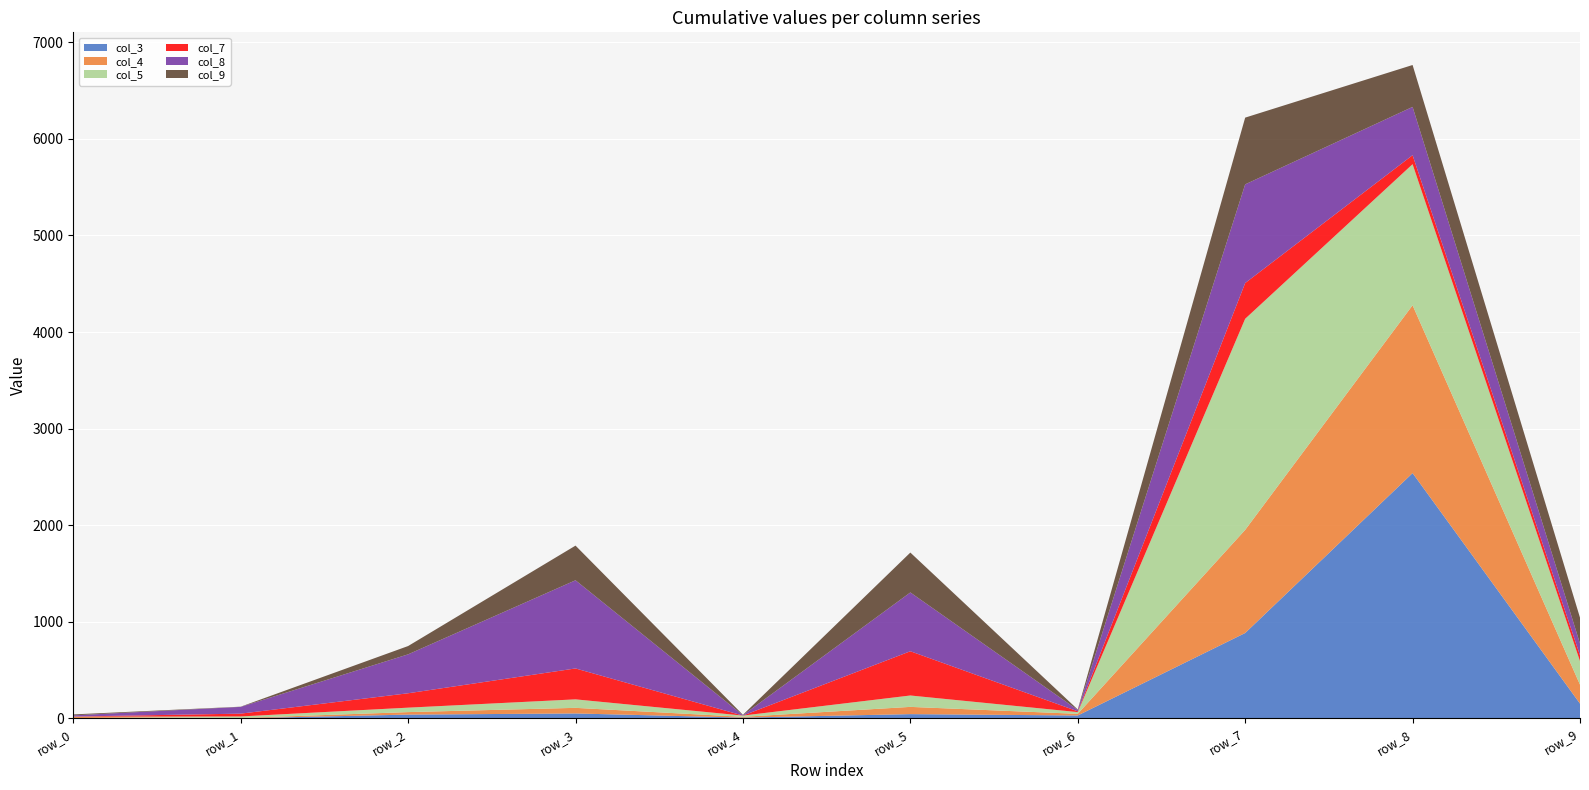

Reading left to right, extract all data points from this chart.

col_3: 2	0	38	50	7	43	29	883	2539	152
col_4: 12	3	26	58	8	75	17	1068	1738	196
col_5: 2	16	46	88	13	118	18	2186	1461	244
col_7: 2	29	149	320	0	458	8	370	93	60
col_8: 12	70	403	913	4	609	14	1022	500	122
col_9: 10	2	86	359	4	413	5	691	434	268